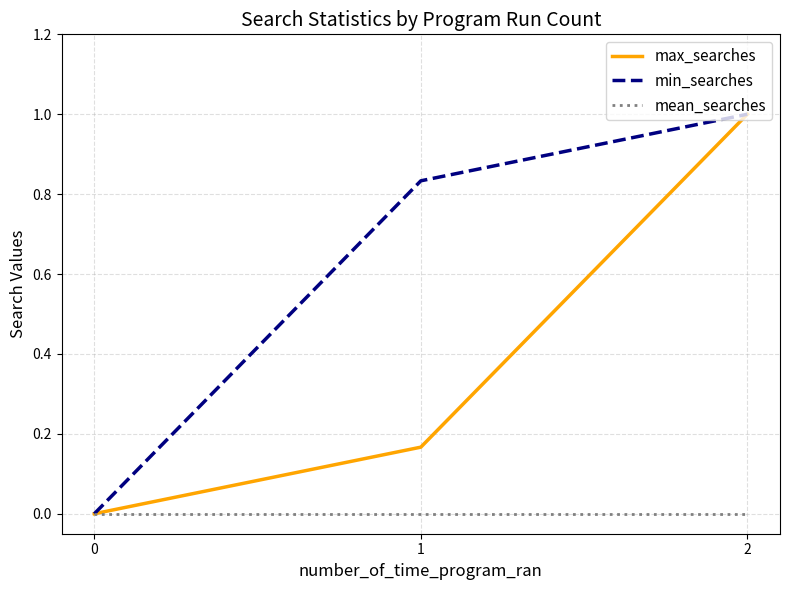

At which category is the sum across all series the highest?

2